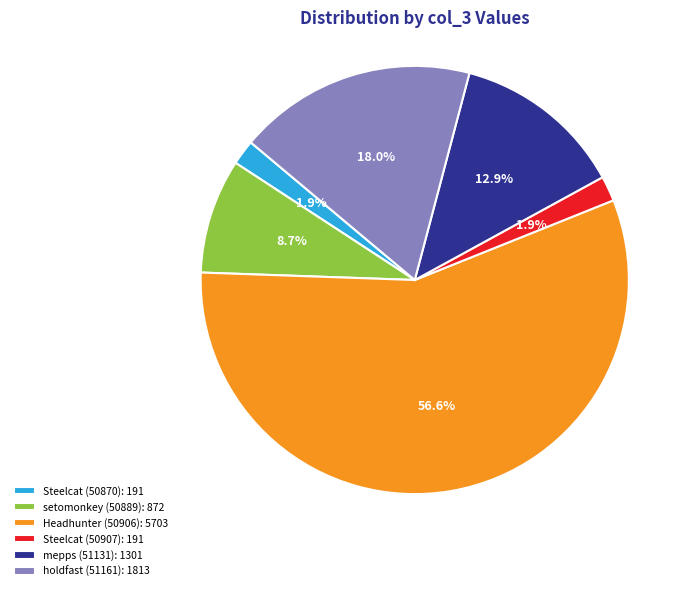

What is the total percentage of mepps (51131): 1301 and setomonkey (50889): 872?

21.6%